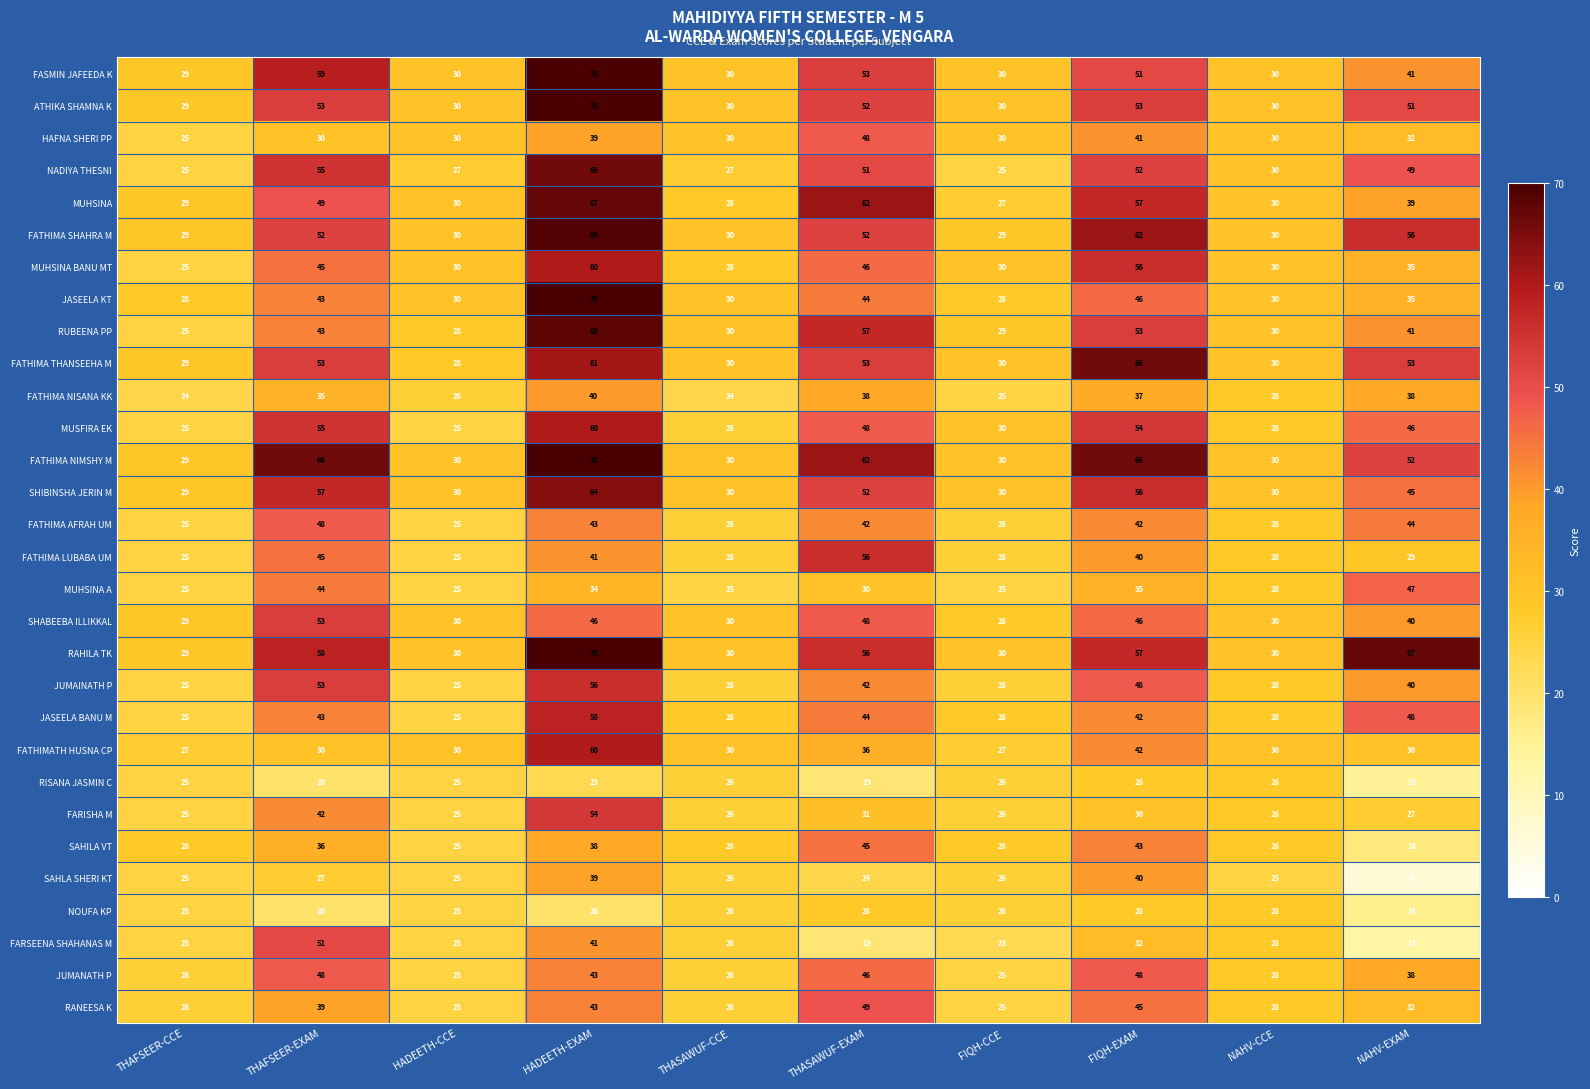

What is the difference between the maximum and minimum values in the MUHSINA series?

40